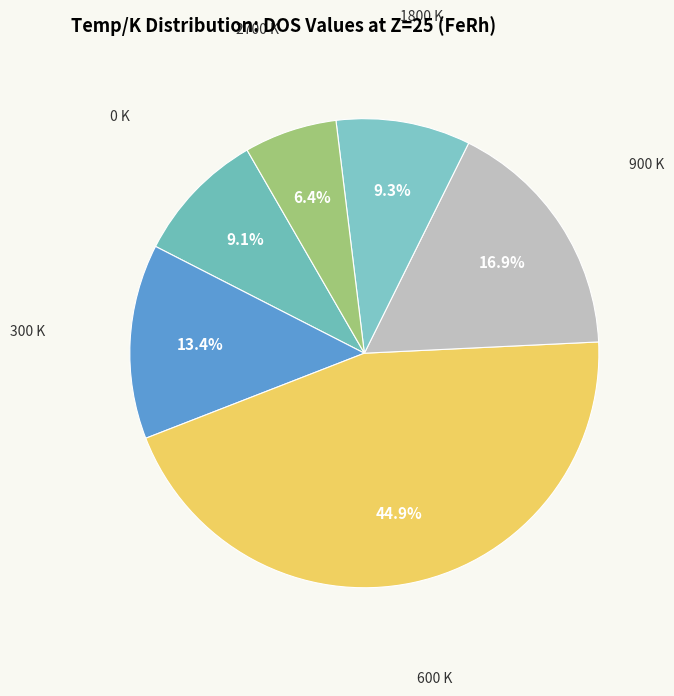

How many slices are in this pie chart?

6